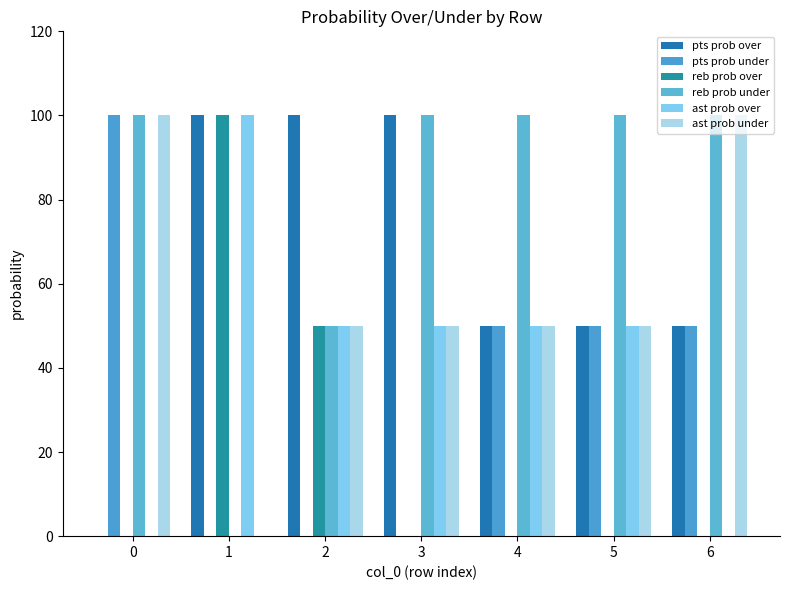

What is the difference between the maximum and minimum values in the reb prob over series?

100